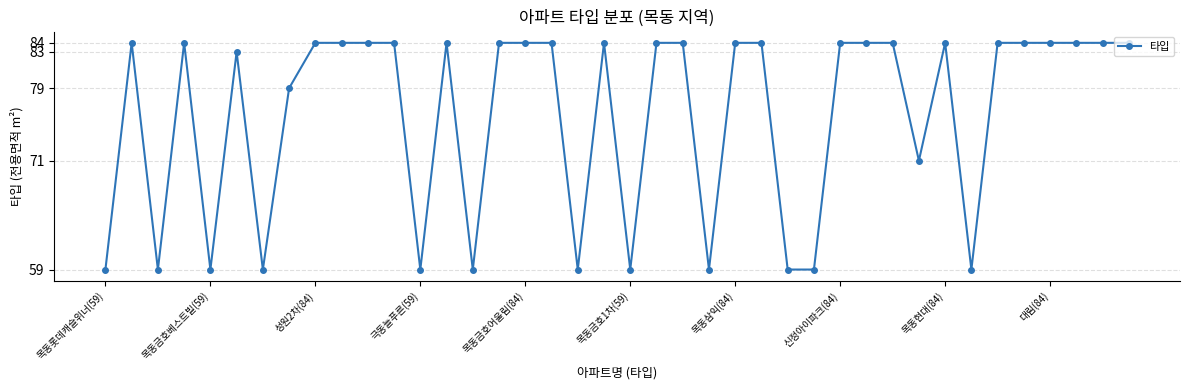

How many categories are shown in the chart?

40